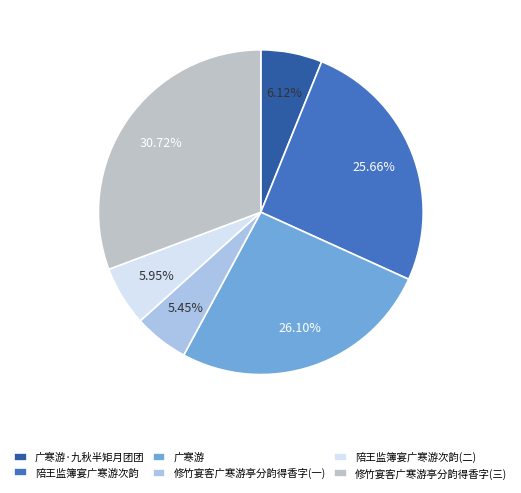

How many slices are in this pie chart?

6